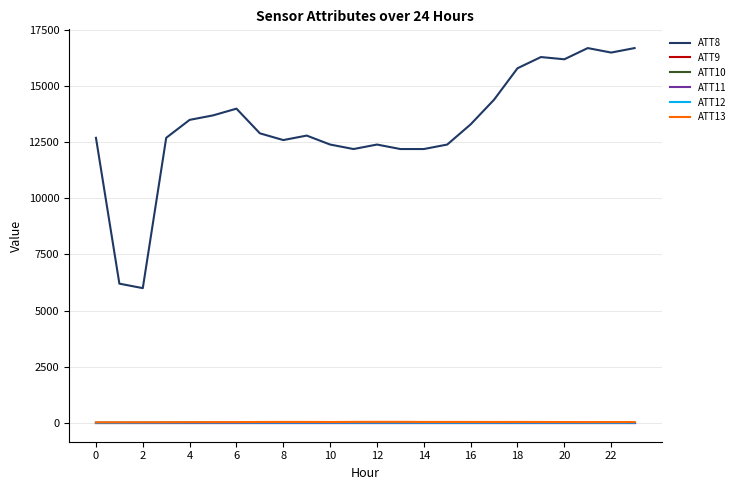

Does the chart display data point markers on the line(s)?

No